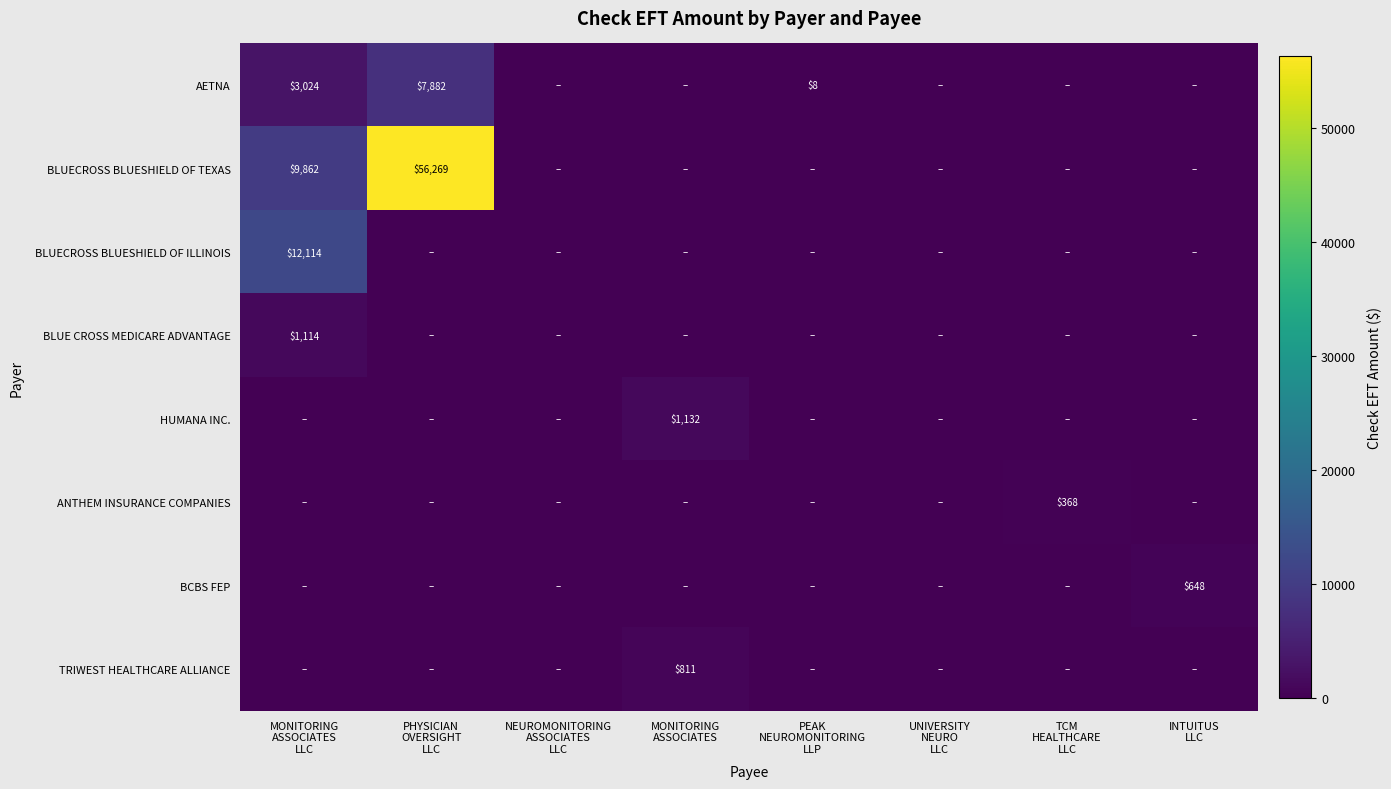

Rank the categories by BCBS FEP value from lowest to highest.

MONITORING ASSOCIATES LLC, PHYSICIAN OVERSIGHT LLC, NEUROMONITORING ASSOCIATES LLC, MONITORING ASSOCIATES, PEAK NEUROMONITORING LLP, UNIVERSITY NEURO LLC, TCM HEALTHCARE LLC, INTUITUS LLC